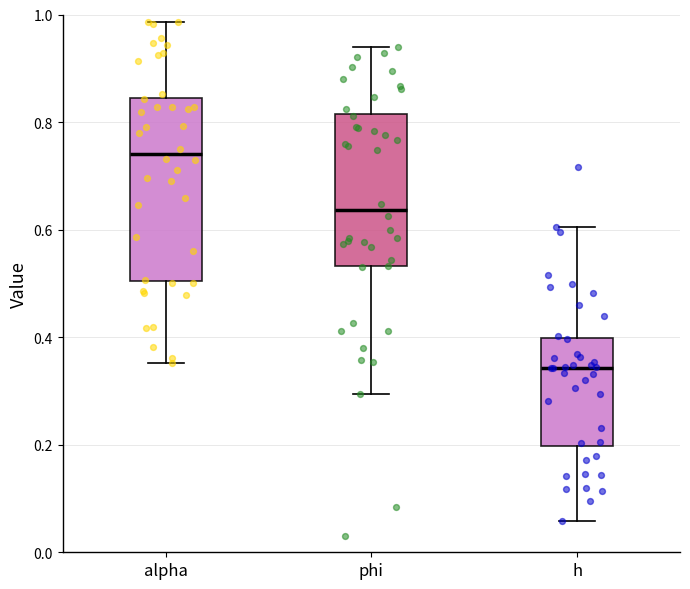

Reading left to right, transcribe this box plot: for each box, give where its median line is, the range the box spans, and where its two whiskers end, as read against the y-axis. The values are not printed on the chart, so give them approximately, as read against the axis.

alpha: median 0.74, box 0.50 to 0.84, whiskers 0.36 to 0.98
phi: median 0.64, box 0.54 to 0.82, whiskers 0.30 to 0.94
h: median 0.34, box 0.20 to 0.40, whiskers 0.06 to 0.60